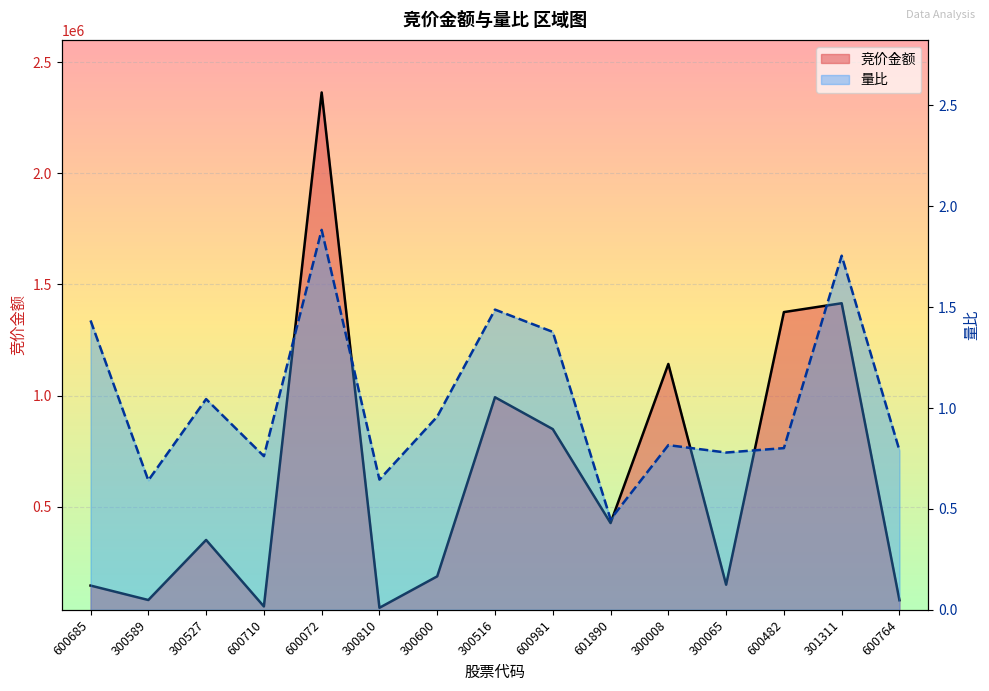

What is the greatest value displayed?

2363622.0